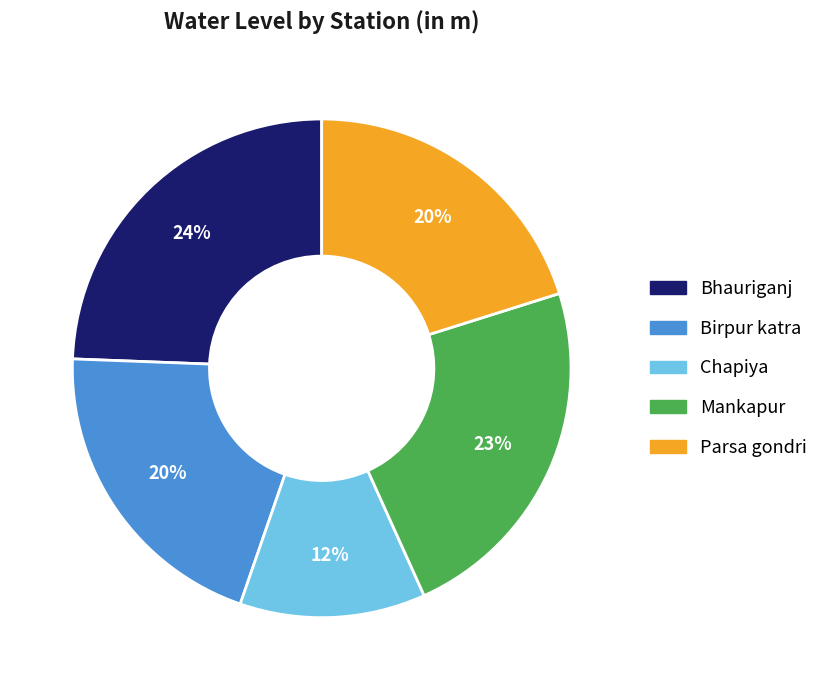

Between Parsa gondri and Chapiya, which is larger?

Parsa gondri